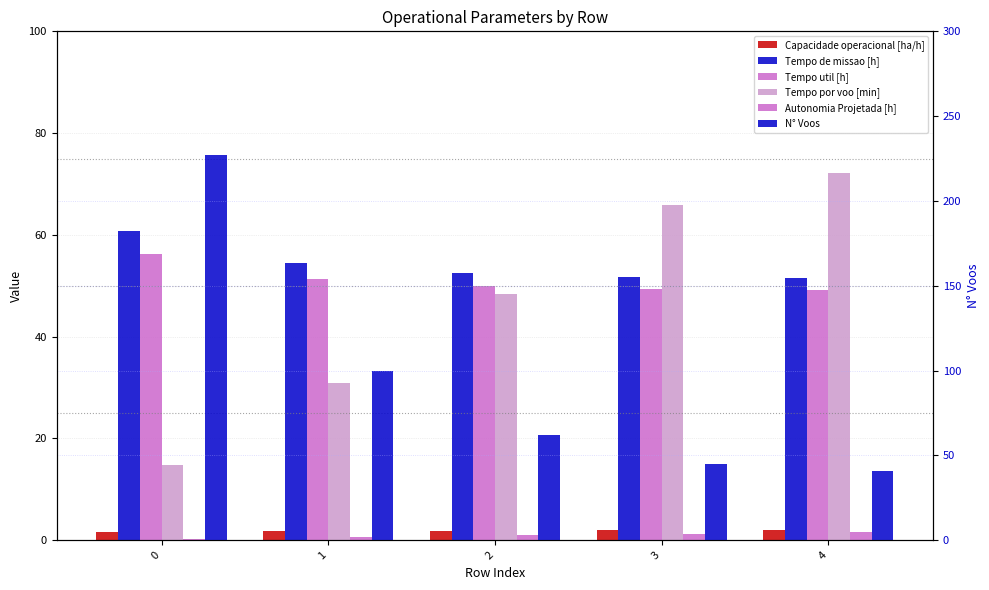

What is the value of the Tempo de missao [h] bar at the 3rd from the left?

52.5